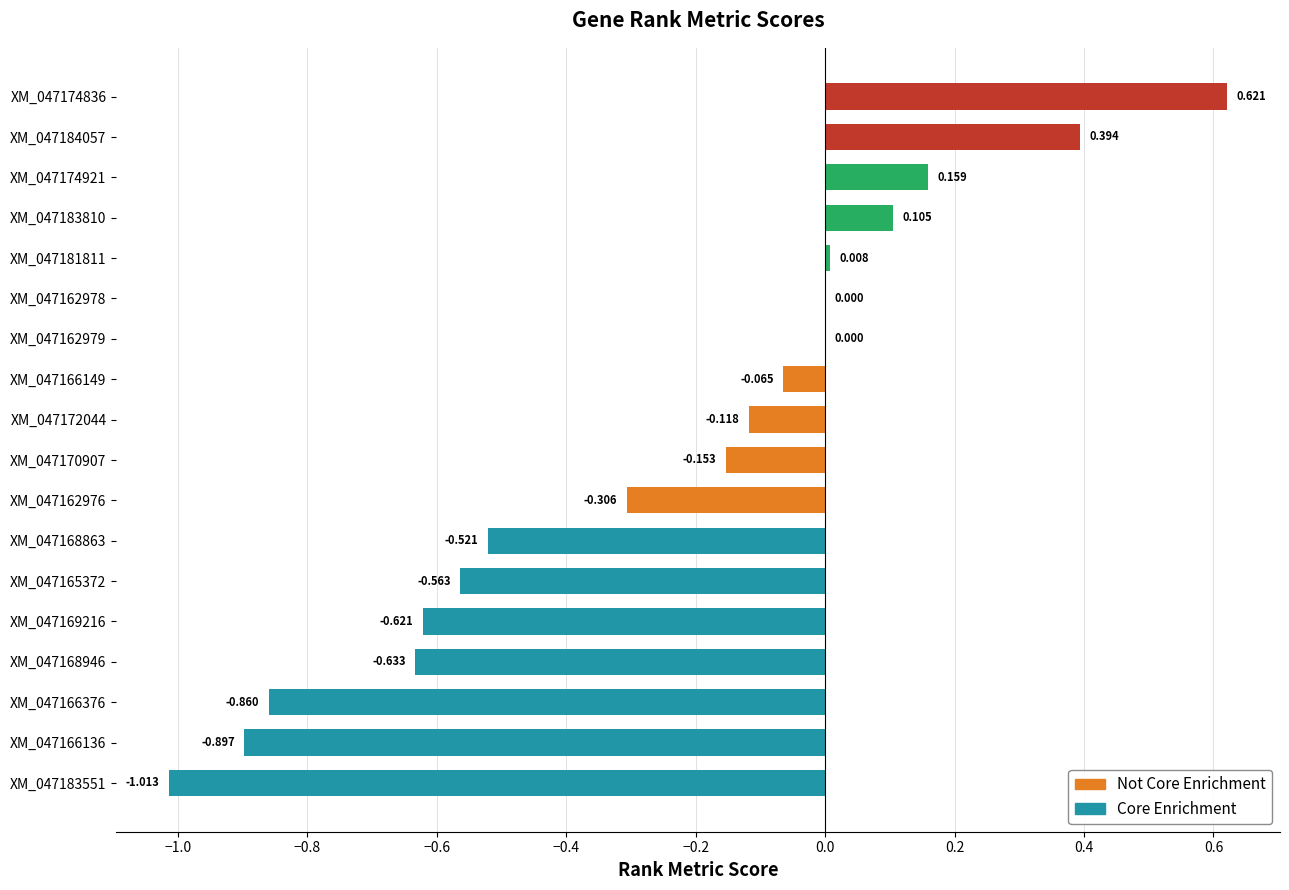

What is the change in value from XM_047174921 to XM_047169216?

-0.8